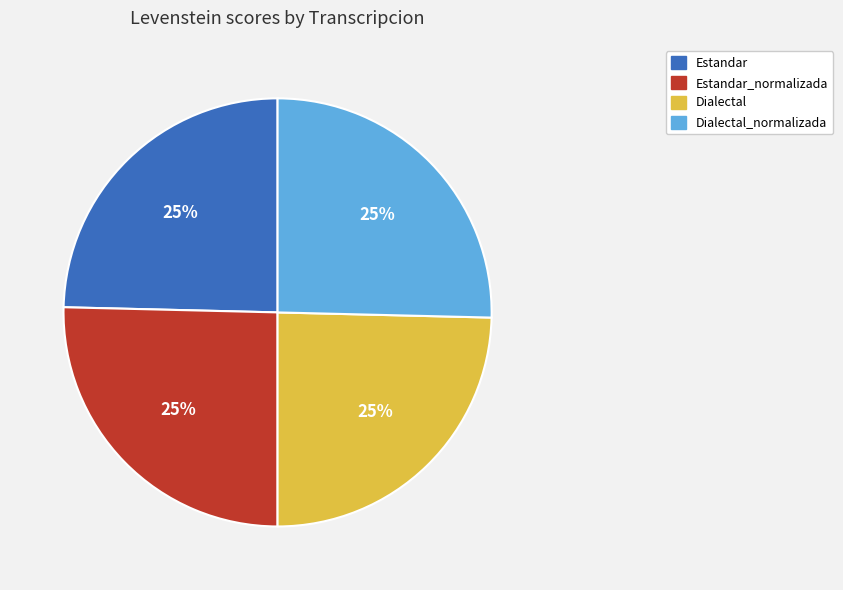

To the nearest percent, what portion does Estandar represent?

25%